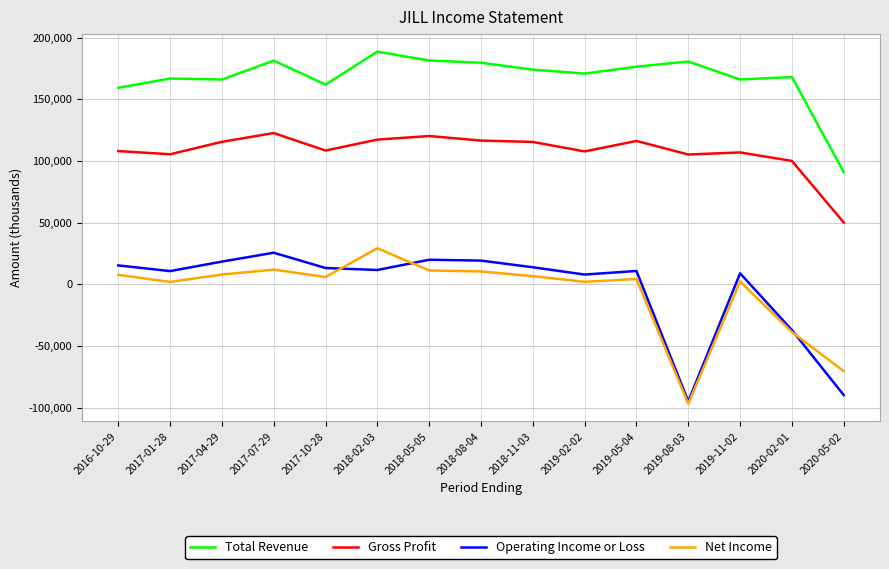

Rank the series at 2020-05-02 from highest to lowest value.

Total Revenue, Gross Profit, Net Income, Operating Income or Loss